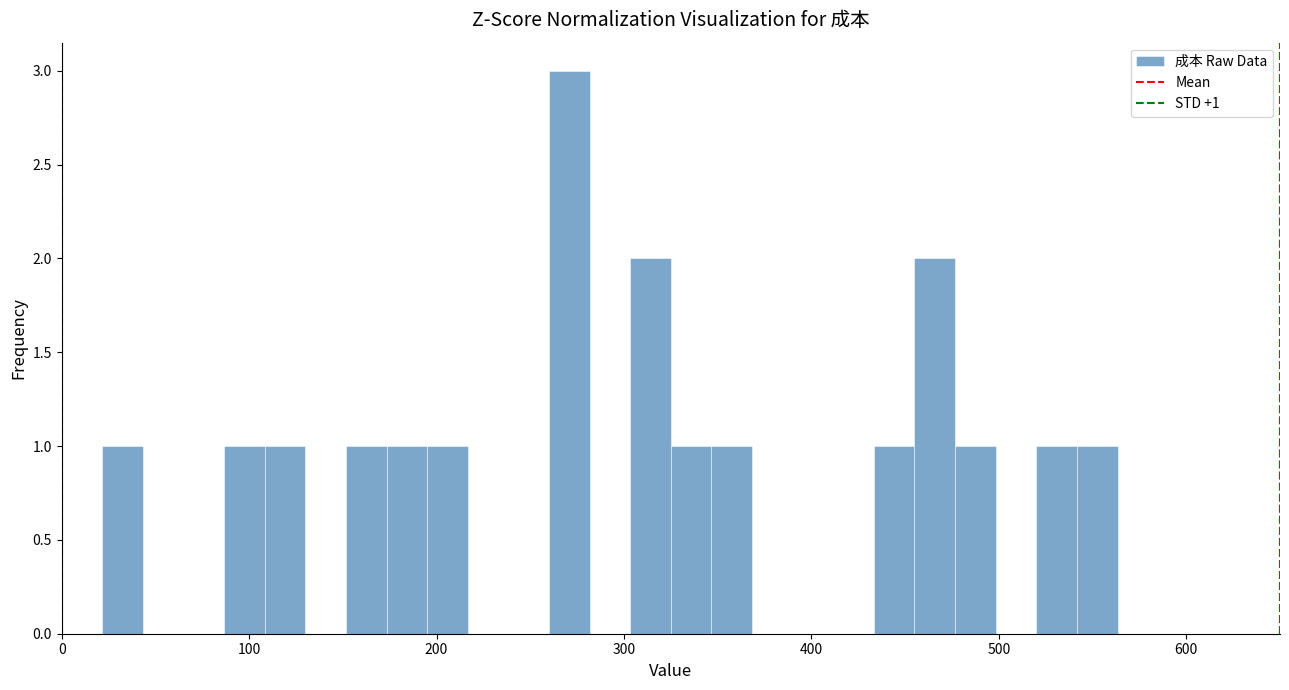

Read against the x-axis, roughly where is the centre of the tallest bar?

270